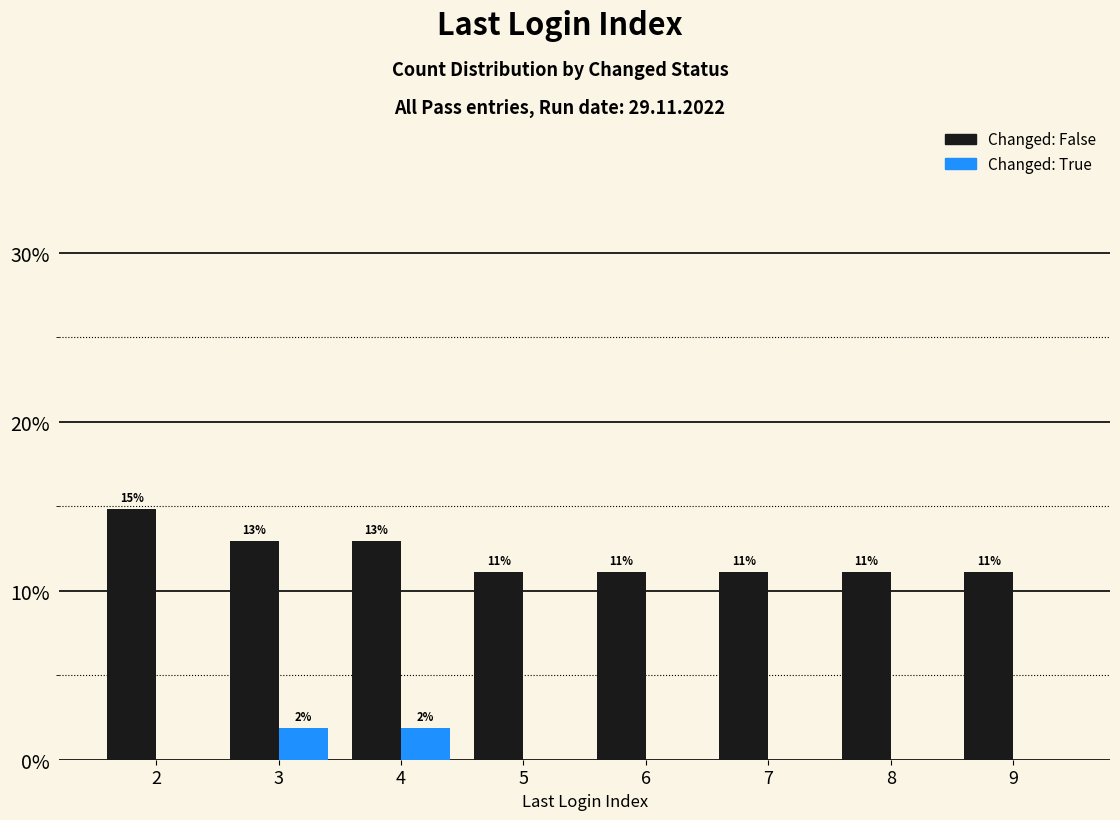

Does the chart contain stacked bars?

No